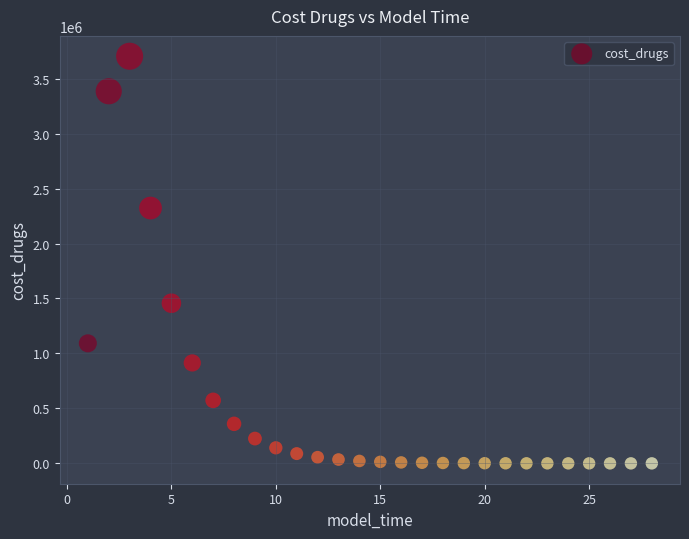

What Y value in the scatter plot is closest to 1852030?

1456858.0